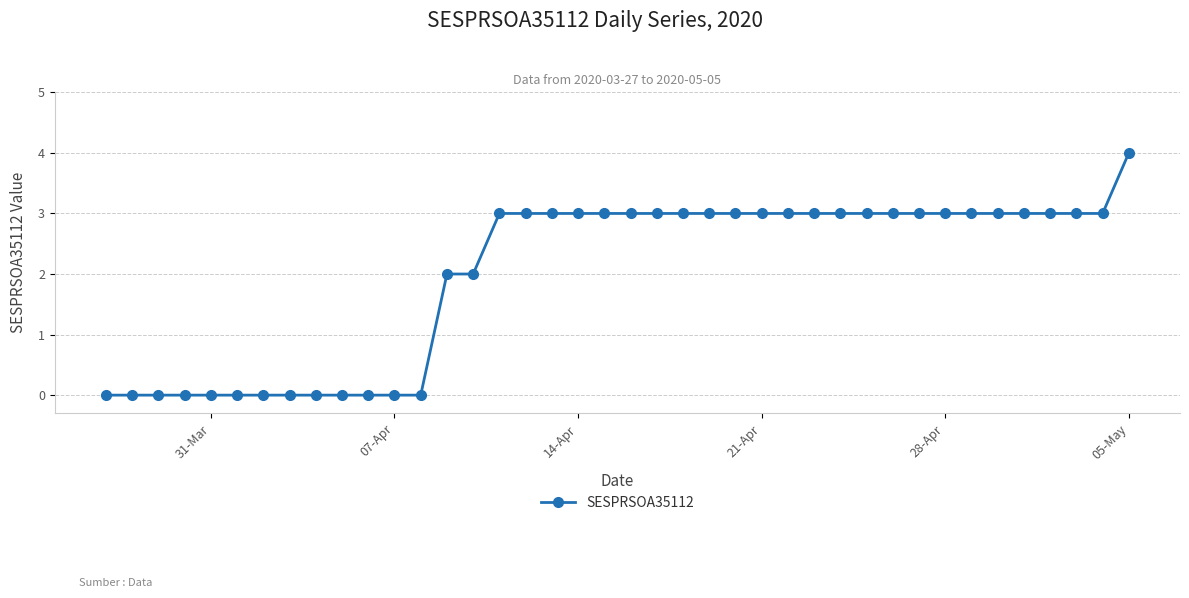

What is the value of the 29th point from the left?

3